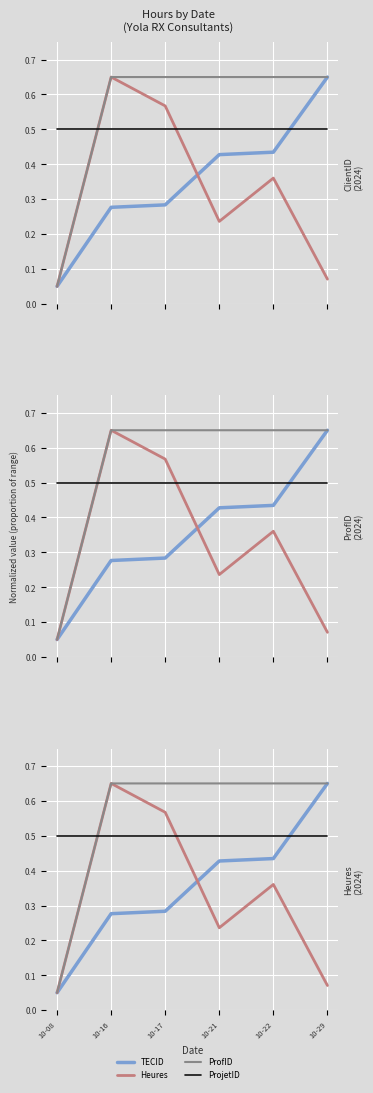

What is the average value of the Heures series?

0.3